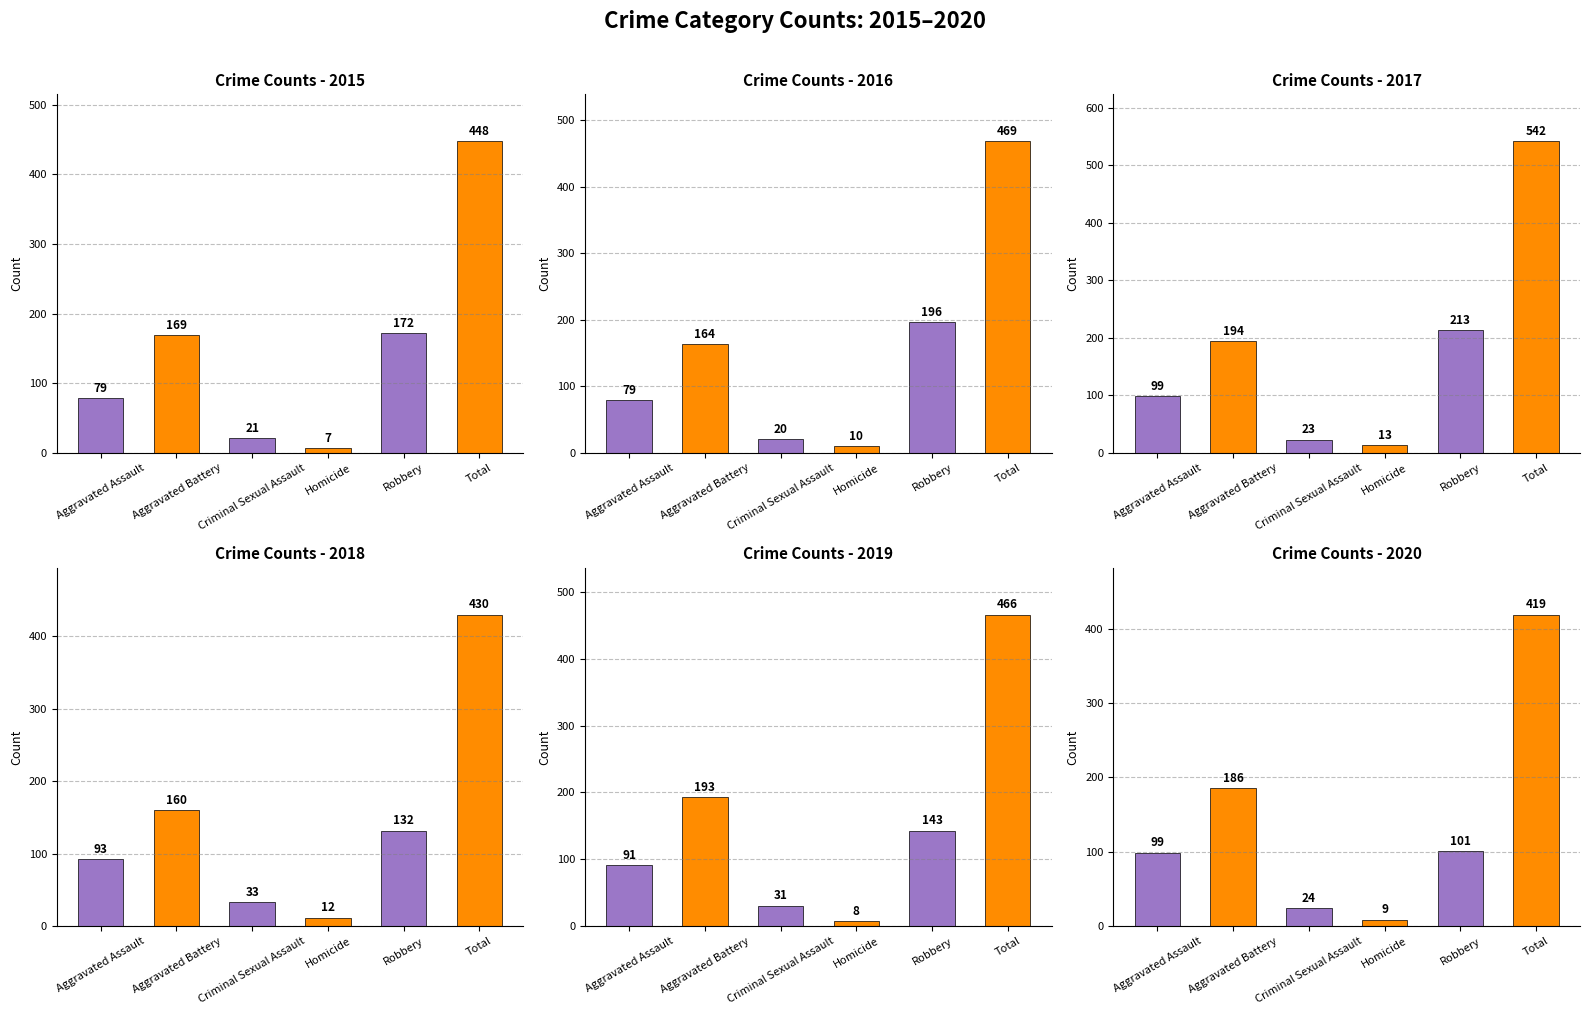

What are all the series names shown in the legend?

2015, 2016, 2017, 2018, 2019, 2020